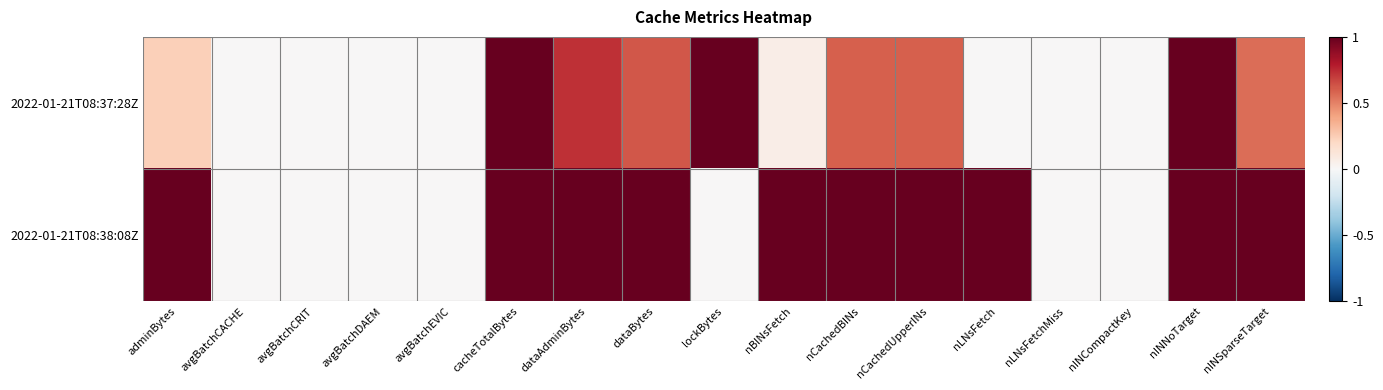

Which has a higher value, cacheTotalBytes or dataAdminBytes?

cacheTotalBytes